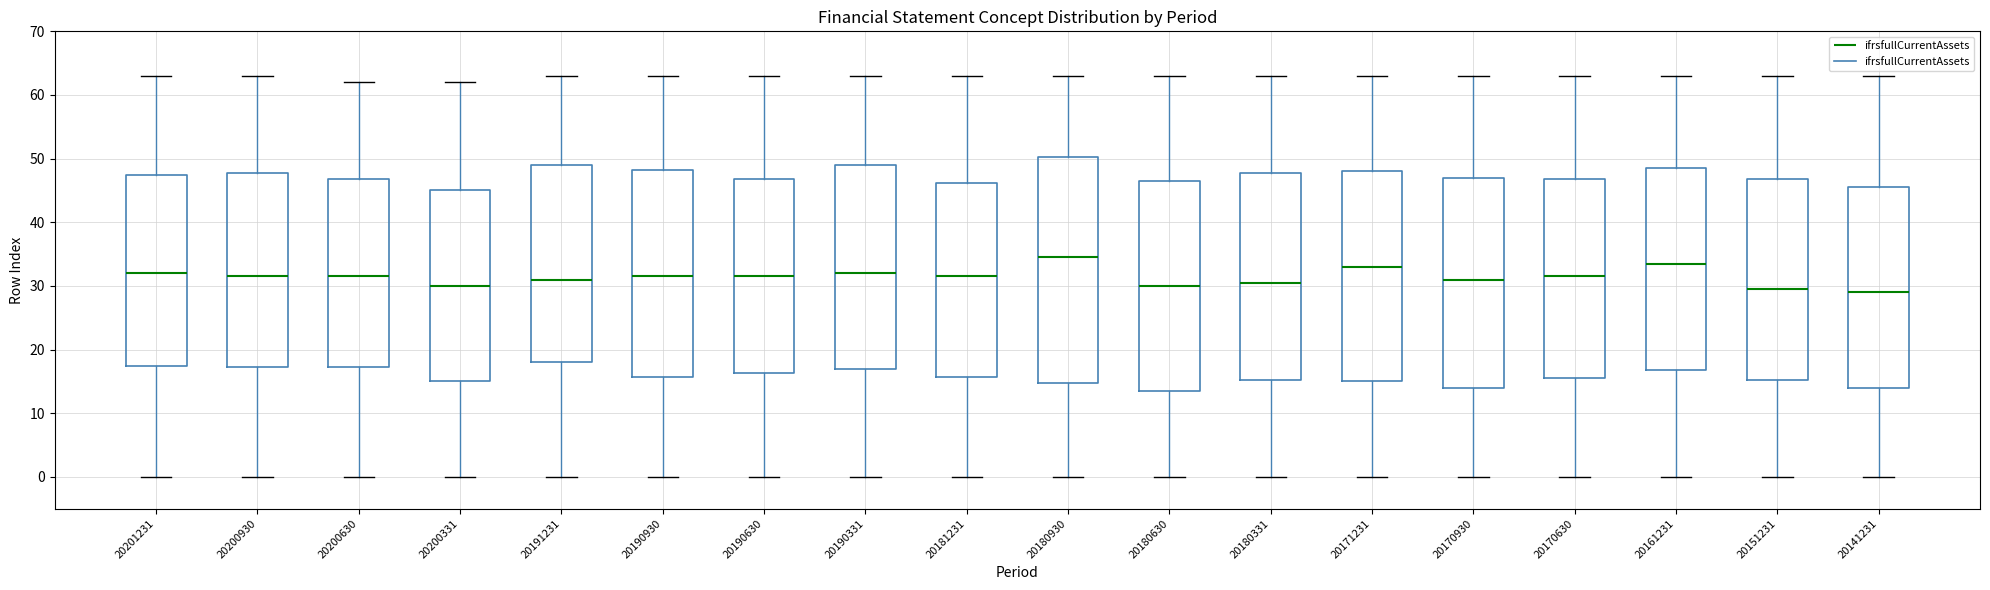

Reading left to right, read every box against the y-axis: the position of its median line, the range the box covers, and the ends of its whiskers. The values are not printed on the chart, so give them approximately, as read against the axis.

20201231: median 32, box 18 to 48, whiskers 0 to 63
20200930: median 32, box 17 to 48, whiskers 0 to 63
20200630: median 32, box 17 to 47, whiskers 0 to 62
20200331: median 30, box 15 to 45, whiskers 0 to 62
20191231: median 31, box 18 to 49, whiskers 0 to 63
20190930: median 32, box 16 to 48, whiskers 0 to 63
20190630: median 32, box 16 to 47, whiskers 0 to 63
20190331: median 32, box 17 to 49, whiskers 0 to 63
20181231: median 32, box 16 to 46, whiskers 0 to 63
20180930: median 35, box 15 to 50, whiskers 0 to 63
20180630: median 30, box 14 to 47, whiskers 0 to 63
20180331: median 31, box 15 to 48, whiskers 0 to 63
20171231: median 33, box 15 to 48, whiskers 0 to 63
20170930: median 31, box 14 to 47, whiskers 0 to 63
20170630: median 32, box 16 to 47, whiskers 0 to 63
20161231: median 34, box 17 to 49, whiskers 0 to 63
20151231: median 30, box 15 to 47, whiskers 0 to 63
20141231: median 29, box 14 to 46, whiskers 0 to 63